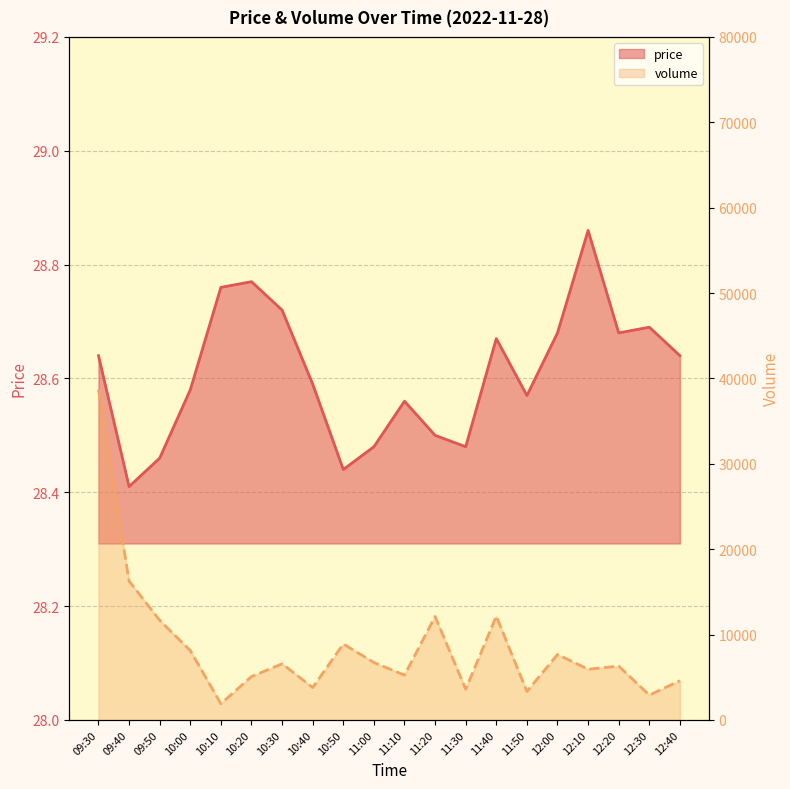

Where is volume nearest to the value 20298?

09:40